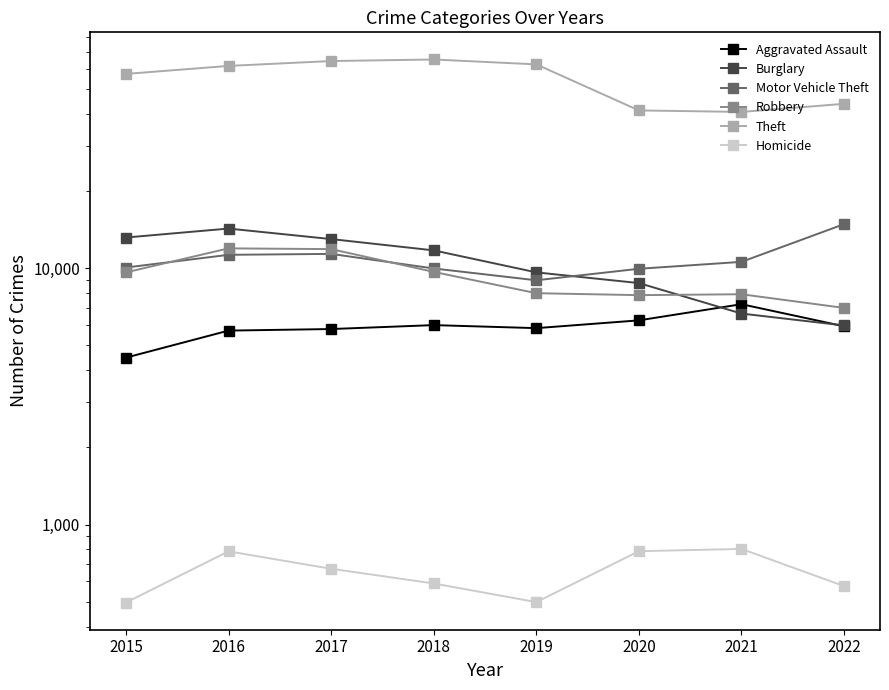

How many distinct data groups are displayed?

6